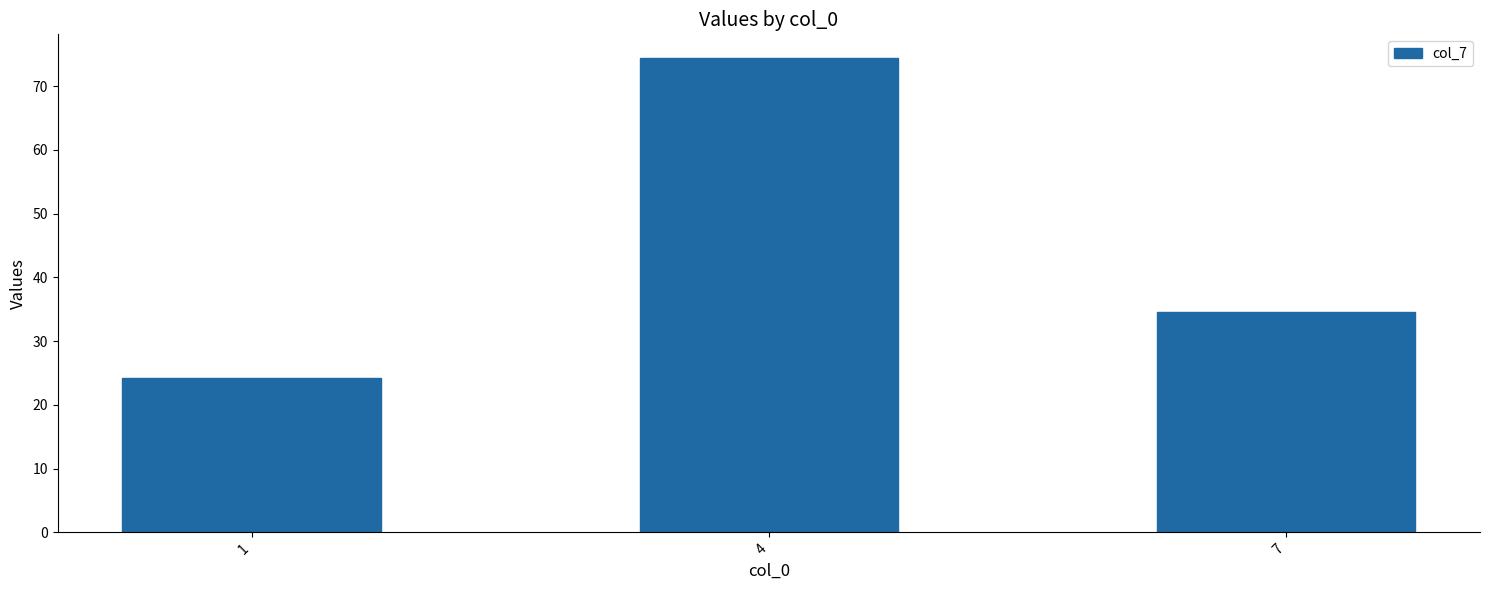

What is the sum of all values?

133.1